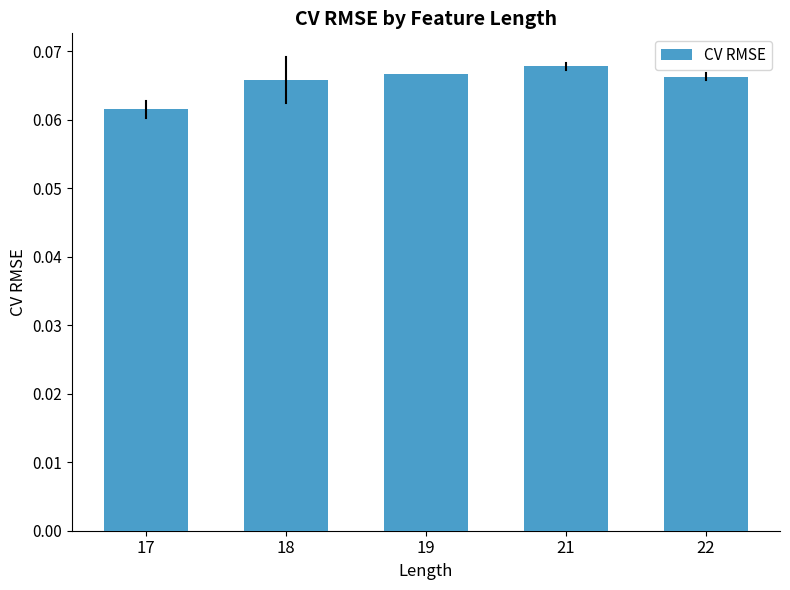

What is the sum of all values?

0.3